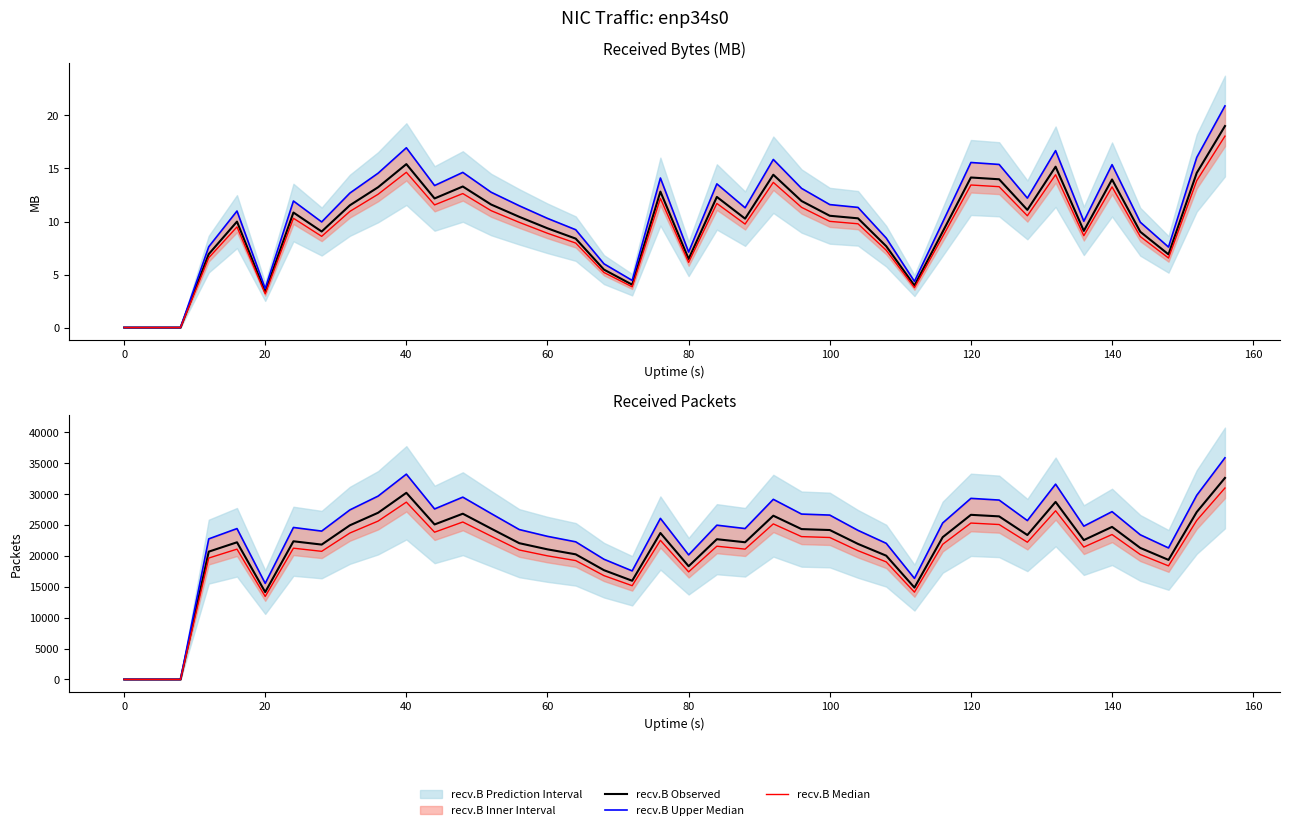

True or false: recv.pkts Median has a value of 6524.7 at 37.

False